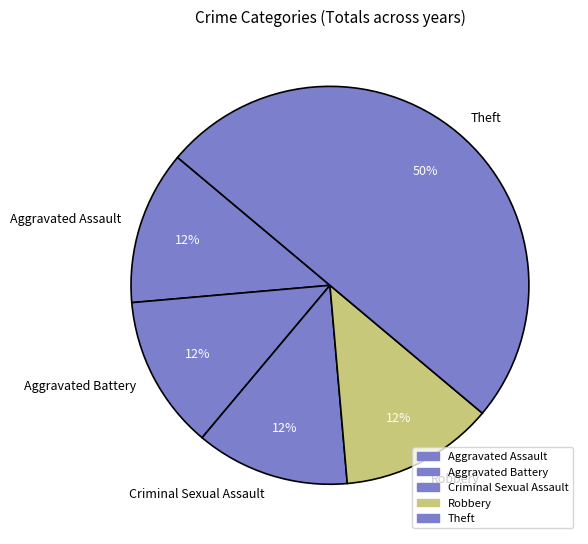

True or false: Criminal Sexual Assault accounts for 4% of the total.

False